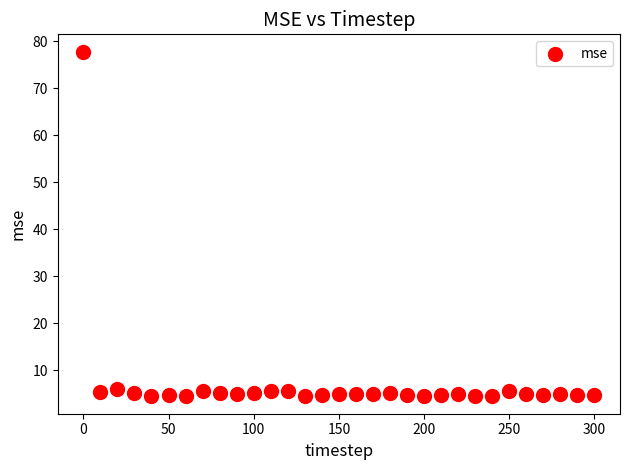

What is the range of Y values (max minus min)?

73.3